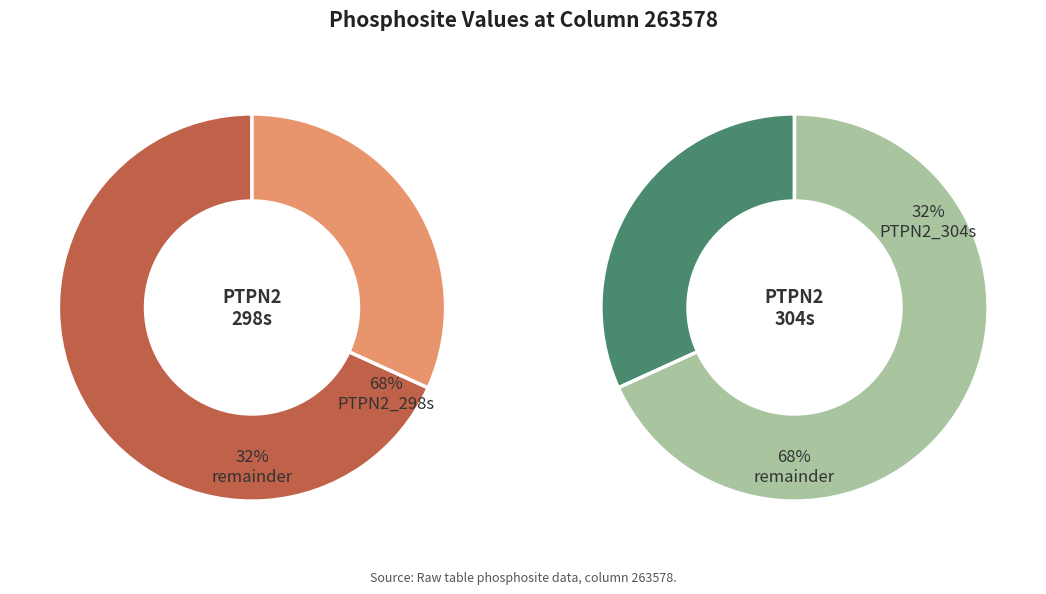

The values_263578 slice represents 77% of the pie. True or false?

False